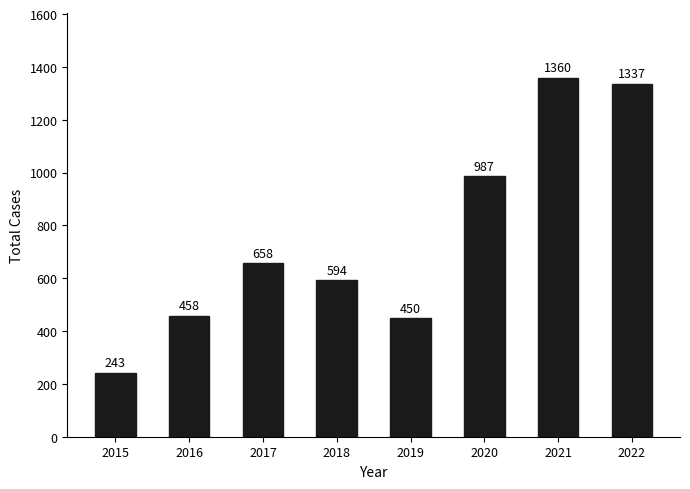

List the labels in order of value, smallest first.

2015, 2019, 2016, 2018, 2017, 2020, 2022, 2021